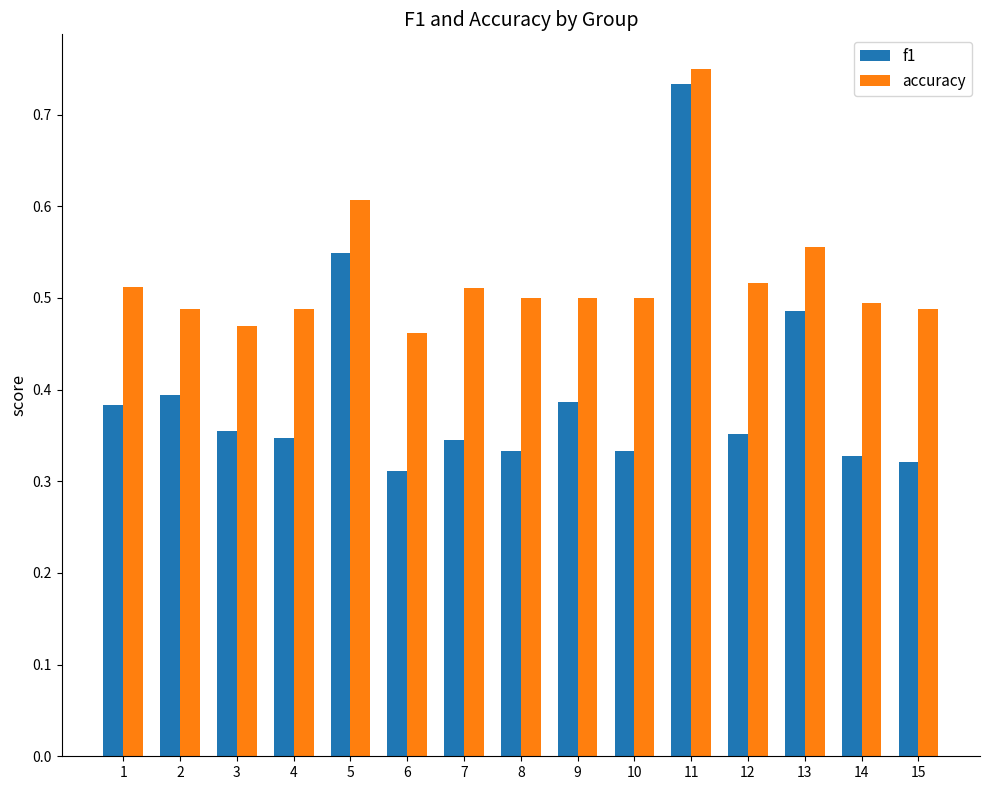

Between 1 and 11, which series saw the biggest shift?

f1